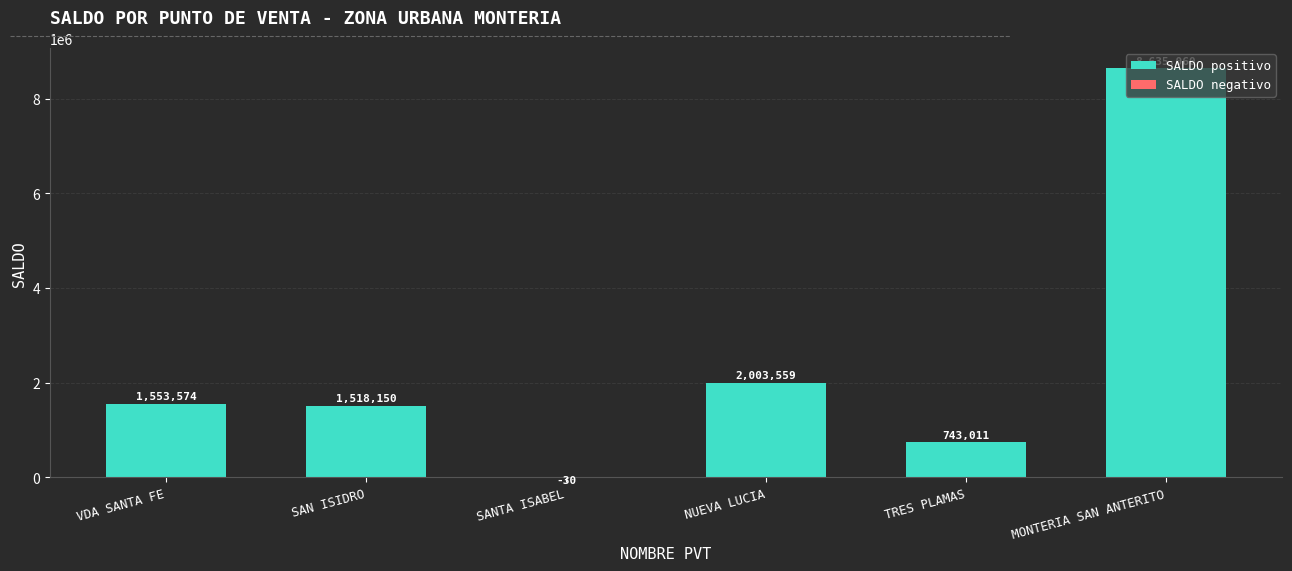

What is the ratio of the value at VDA SANTA FE to the value at TRES PLAMAS?

2.1